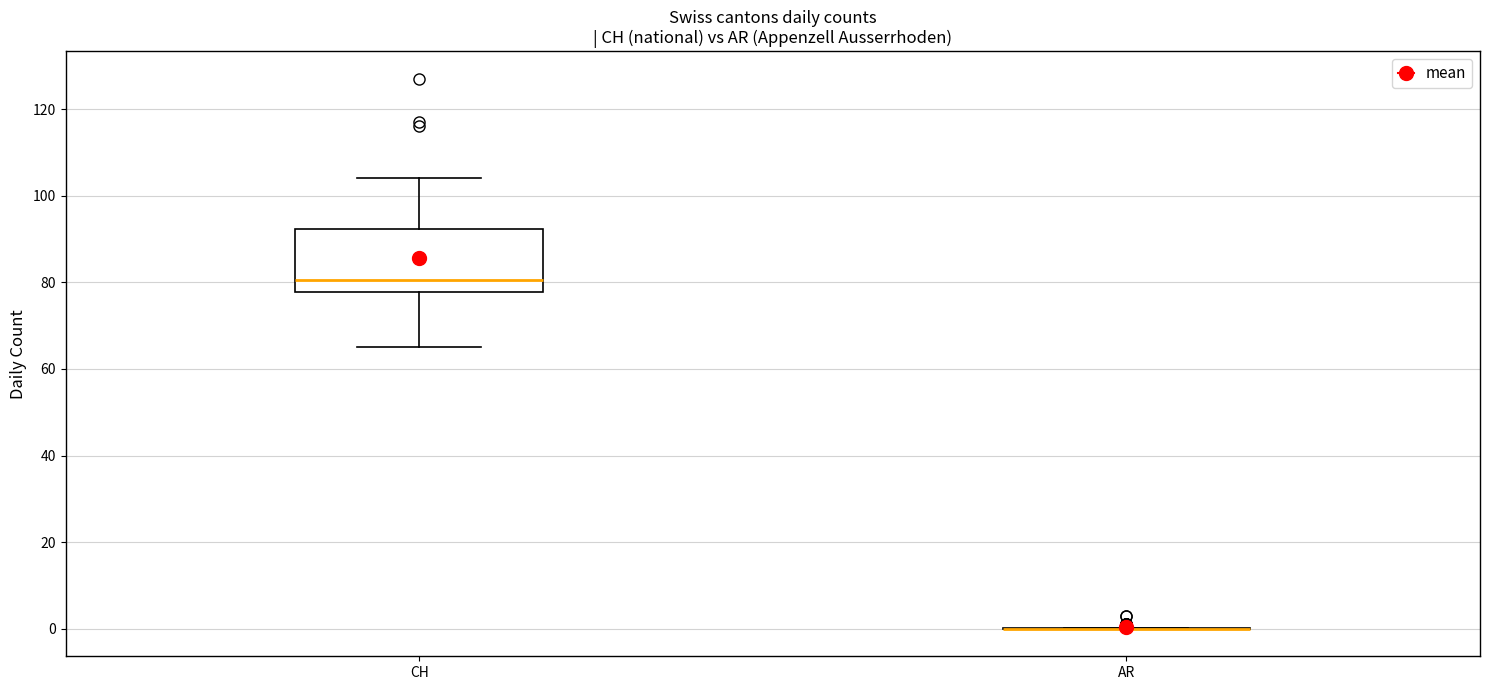

Reading left to right, read every box against the y-axis: the position of its median line, the range the box covers, and the ends of its whiskers. The values are not printed on the chart, so give them approximately, as read against the axis.

CH: median 80, box 78 to 92, whiskers 66 to 104
AR: box collapsed to a line at 0, whiskers 0 to 0